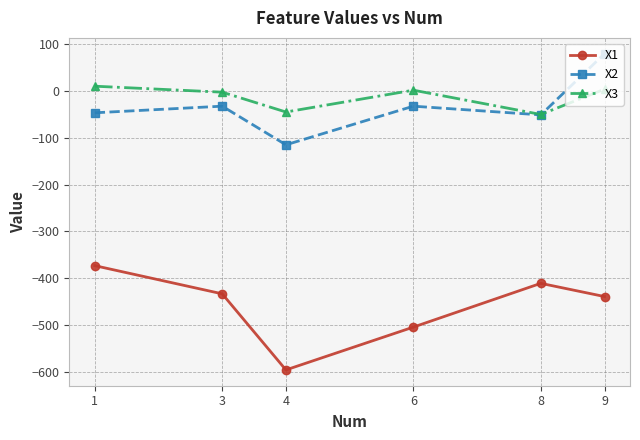

What is the spread (max minus min) of values at 1?

383.5